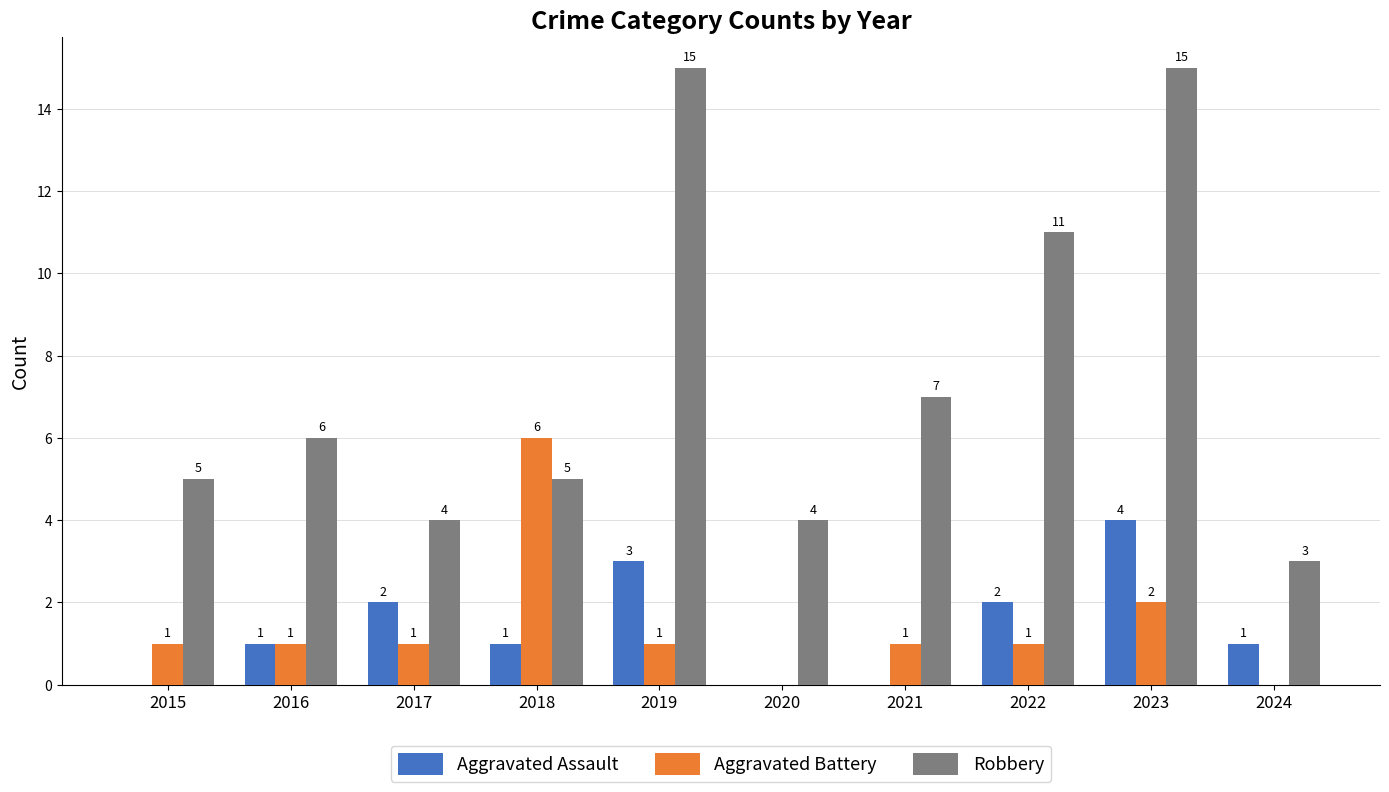

What are all the series names shown in the legend?

Aggravated Assault, Aggravated Battery, Robbery